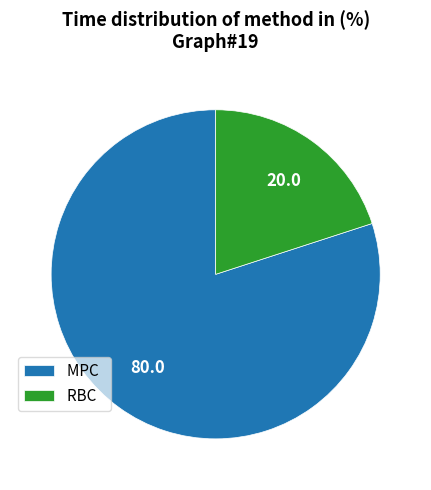

Does any single category account for the majority?

Yes